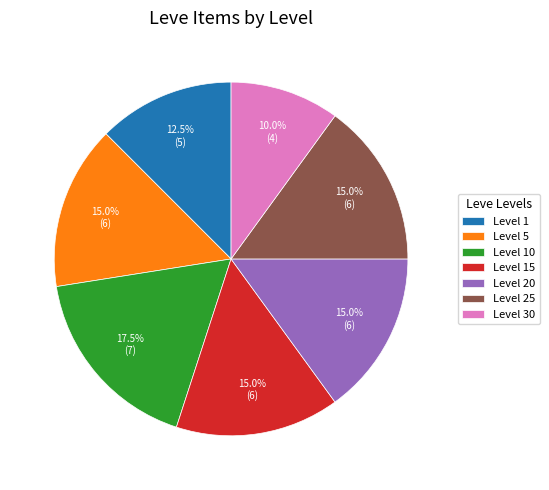

Is there a majority slice in this chart?

No